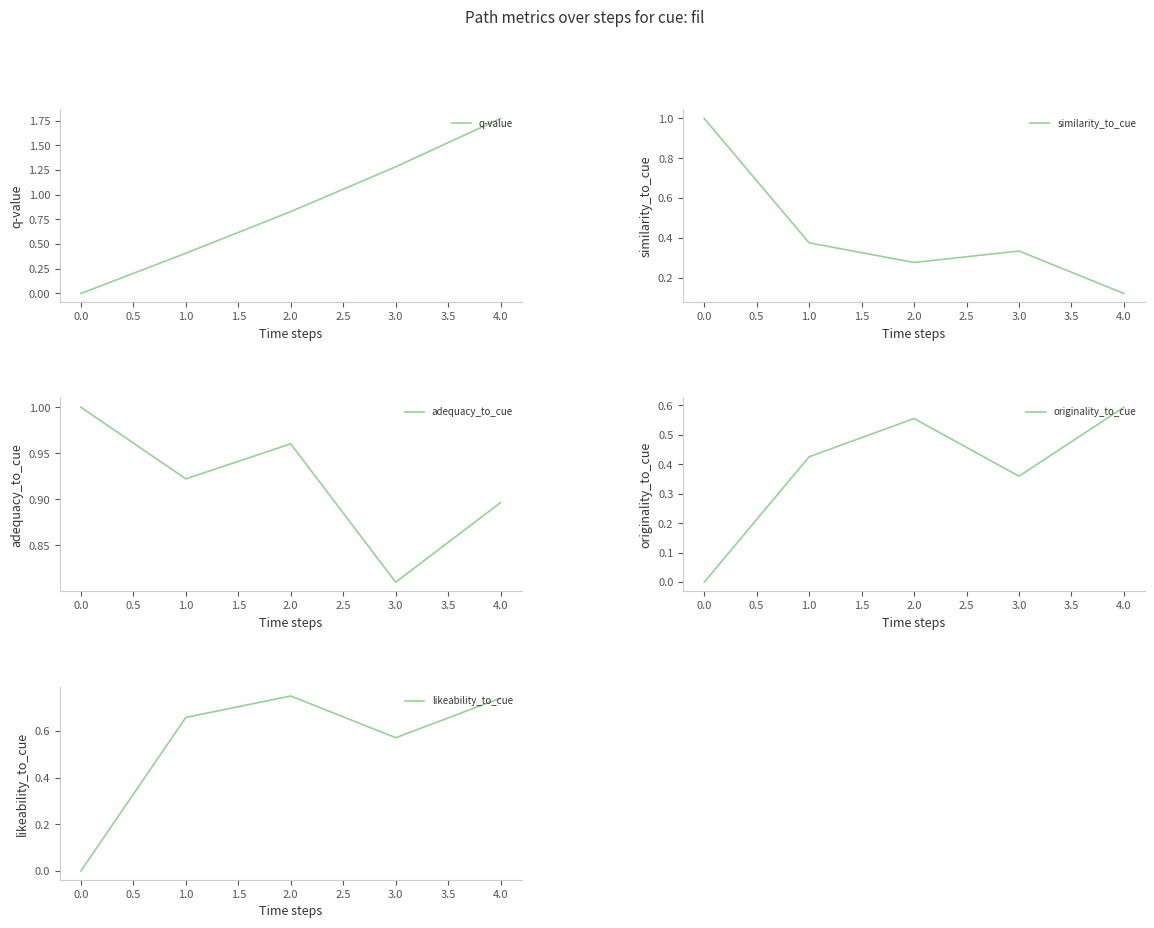

The q-value series shows 1.3 at 3.0. True or false?

True